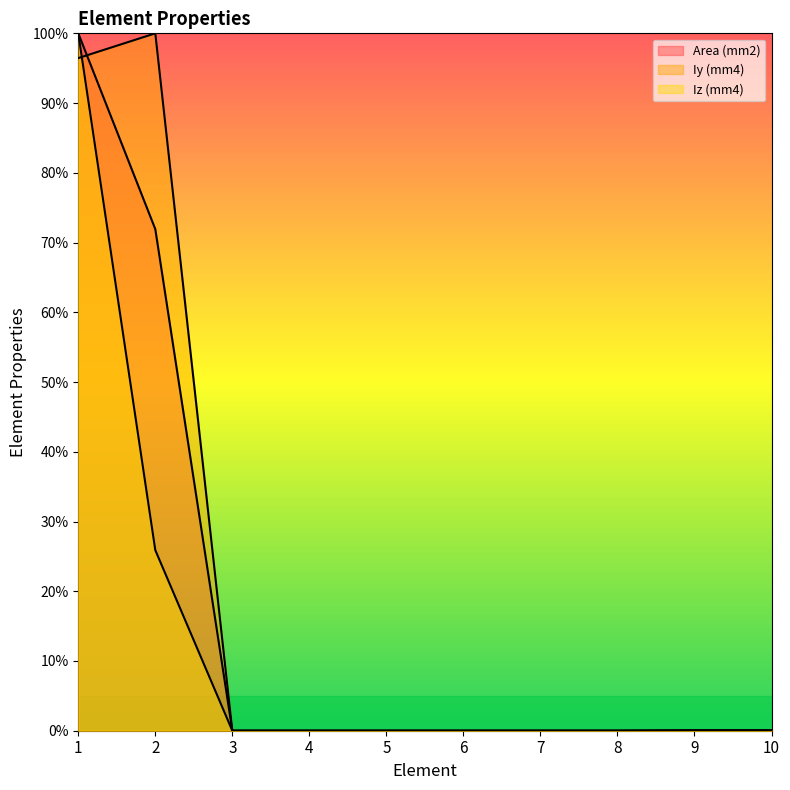

Reading right to left, transcribe all the data shown in this chart.

Area (mm2): 10=0.0	9=0.0	8=0.0	7=0.0	6=0.0	5=0.0	4=0.0	3=0.0	2=0.7	1=1.0
Iy (mm4): 10=0.0	9=0.0	8=0.0	7=0.0	6=0.0	5=0.0	4=0.0	3=0.0	2=1.0	1=1.0
Iz (mm4): 10=0.0	9=0.0	8=0.0	7=0.0	6=0.0	5=0.0	4=0.0	3=0.0	2=0.3	1=1.0